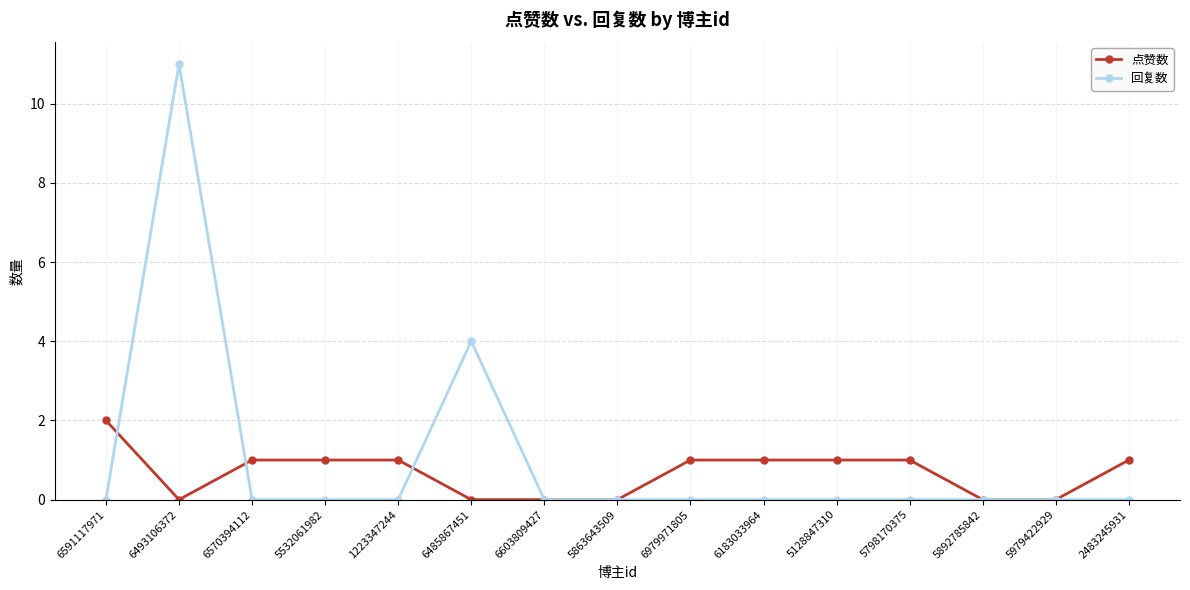

Which series changed the most between 6979971805 and 5979422929?

点赞数